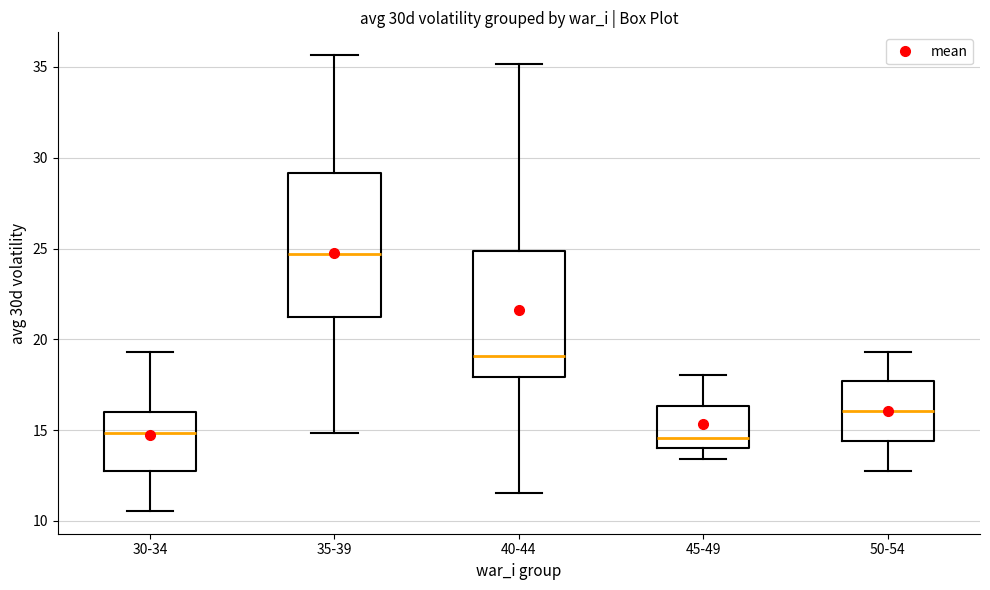

Reading left to right, transcribe this box plot: for each box, give where its median line is, the range the box spans, and where its two whiskers end, as read against the y-axis. The values are not printed on the chart, so give them approximately, as read against the axis.

30-34: median 15.0, box 12.5 to 16.0, whiskers 10.5 to 19.5
35-39: median 24.5, box 21.0 to 29.0, whiskers 15.0 to 35.5
40-44: median 19.0, box 18.0 to 25.0, whiskers 11.5 to 35.0
45-49: median 14.5, box 14.0 to 16.5, whiskers 13.5 to 18.0
50-54: median 16.0, box 14.5 to 17.5, whiskers 13.0 to 19.5